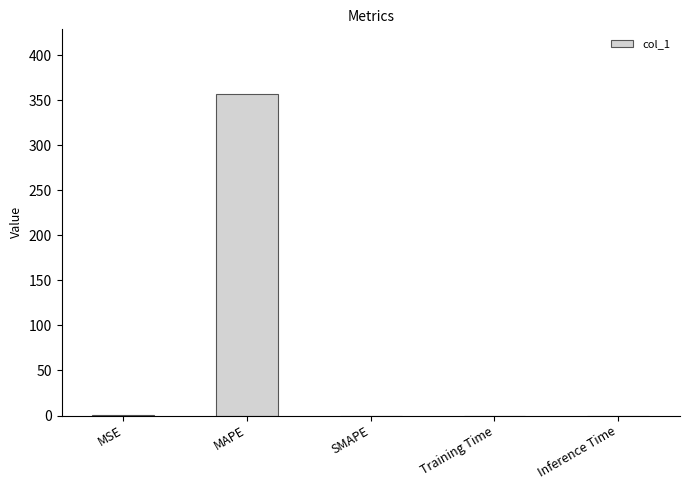

What is the sum of all values?

357.6